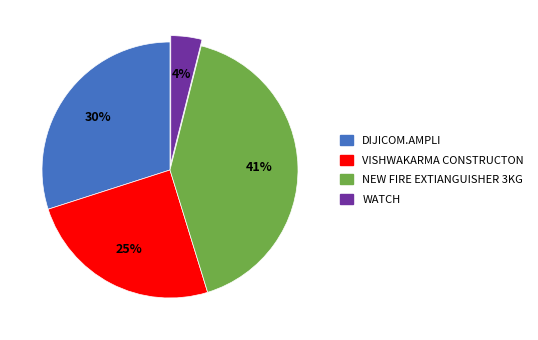

Which slice is the largest?

NEW FIRE EXTIANGUISHER 3KG